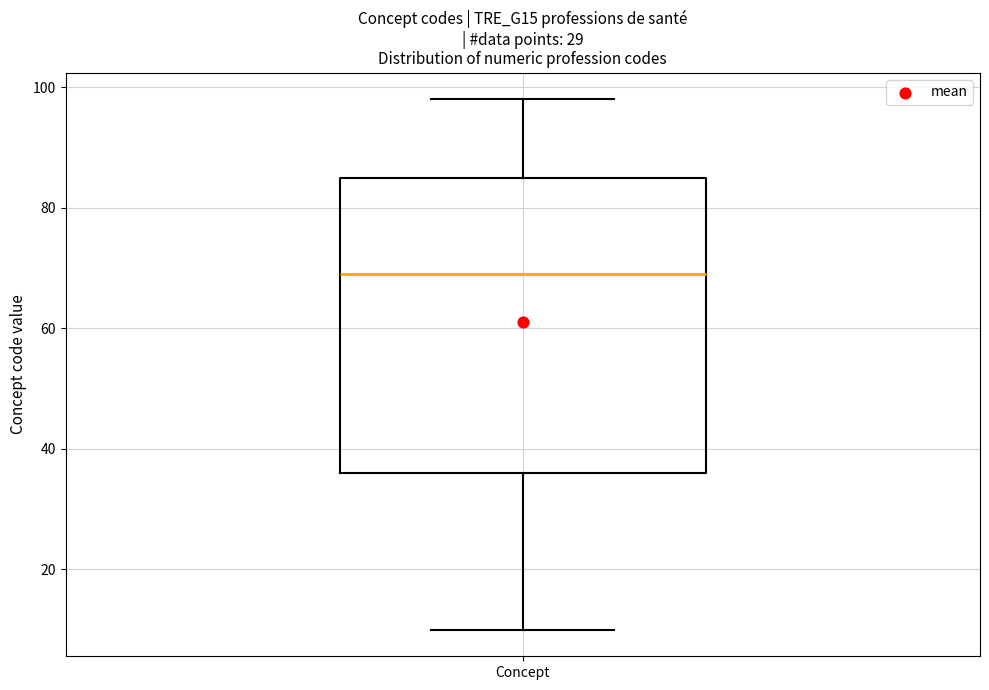

Where does the median line of the box for Concept sit on the y-axis? The values are not printed on the chart, so give them approximately, as read against the axis.

70